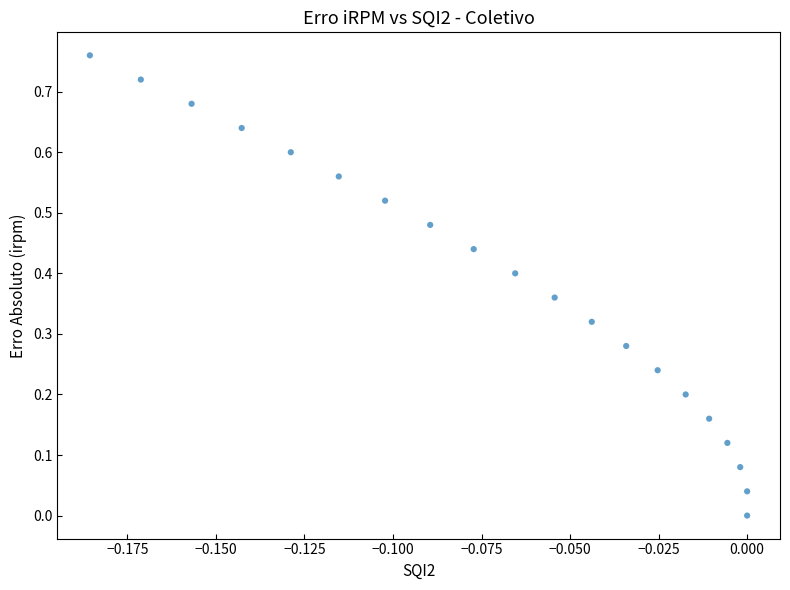

How many data points are displayed?

20